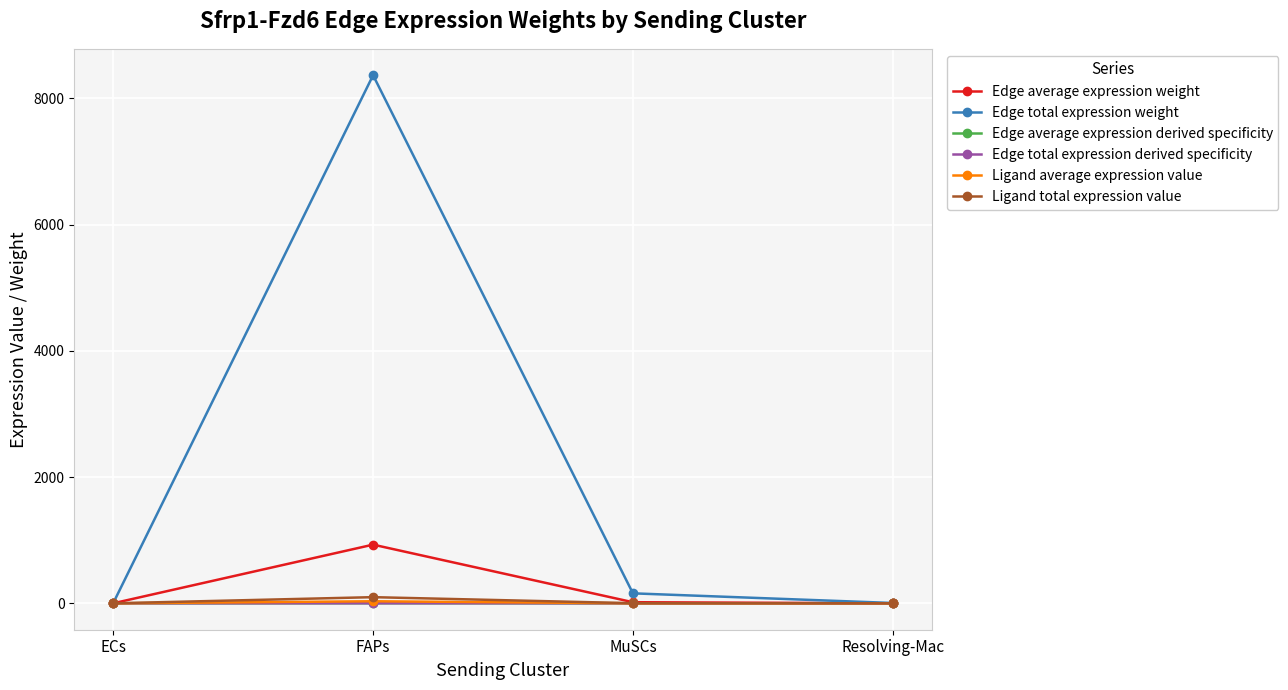

What is the sum of all Edge total expression derived specificity values?

0.9